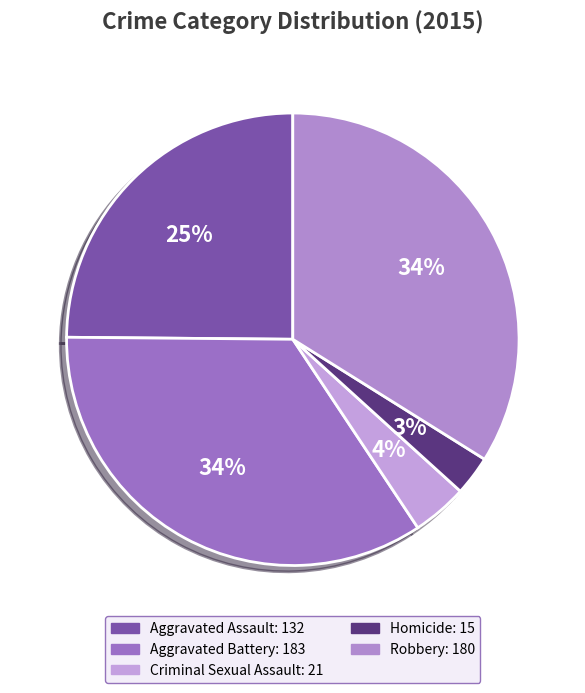

Is Homicide the majority of the pie?

No